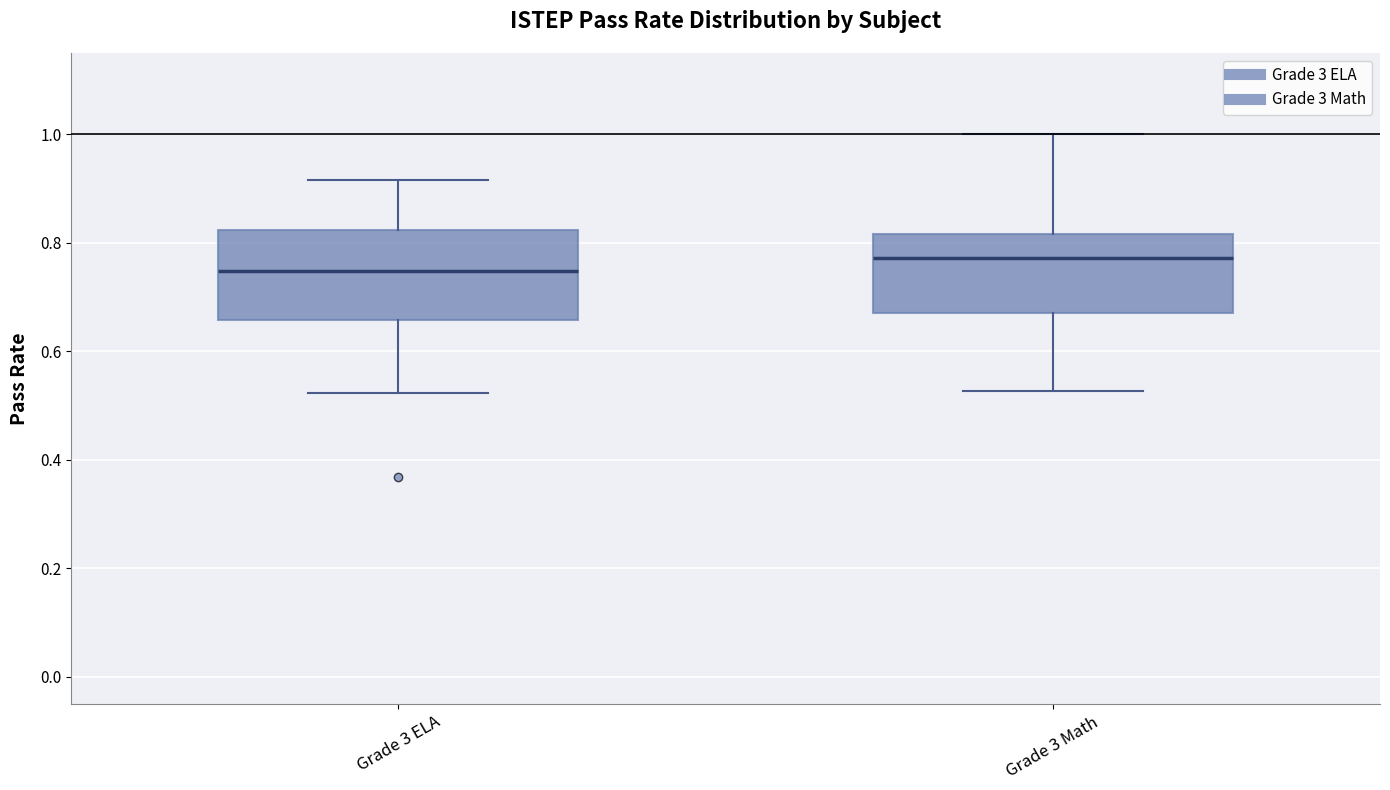

Which box has the lowest median line?

Grade 3 ELA